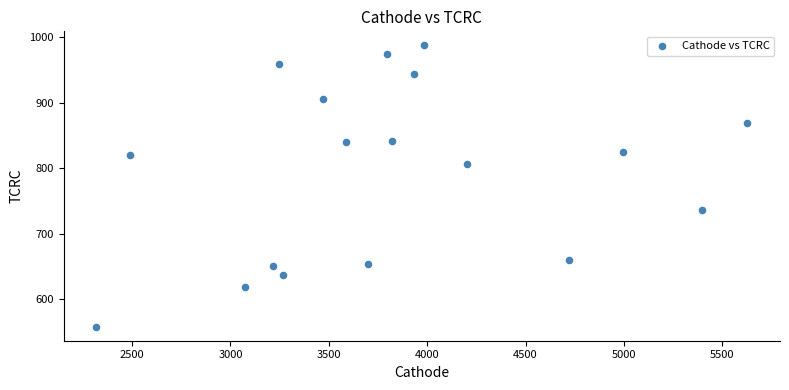

What is the range of X values (max minus min)?

3309.9